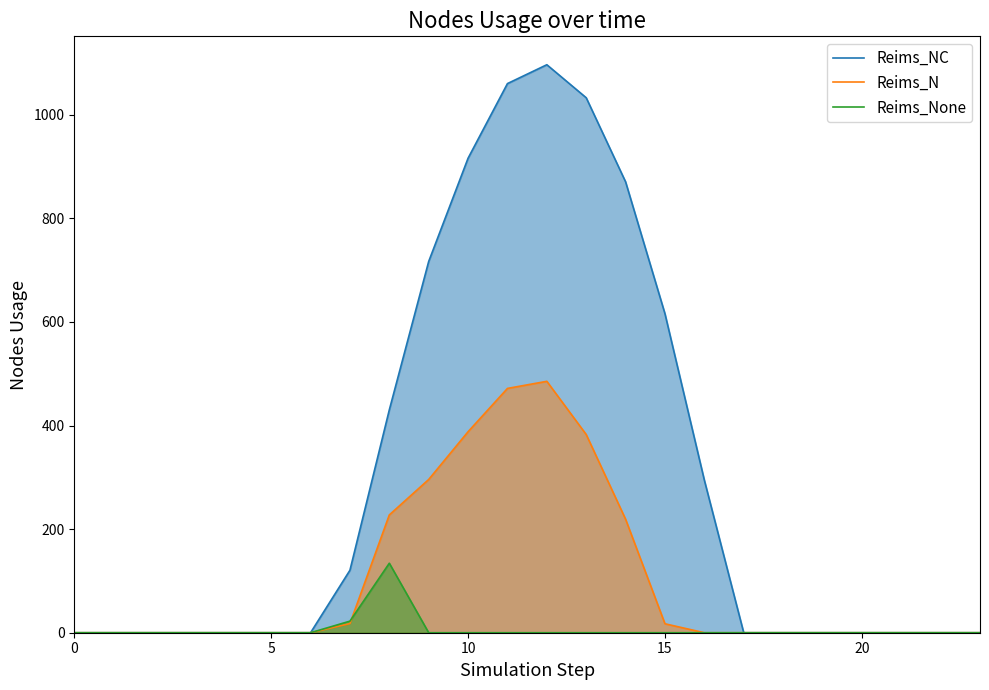

What is the approximate value of Reims_NC at 12?

1096.7